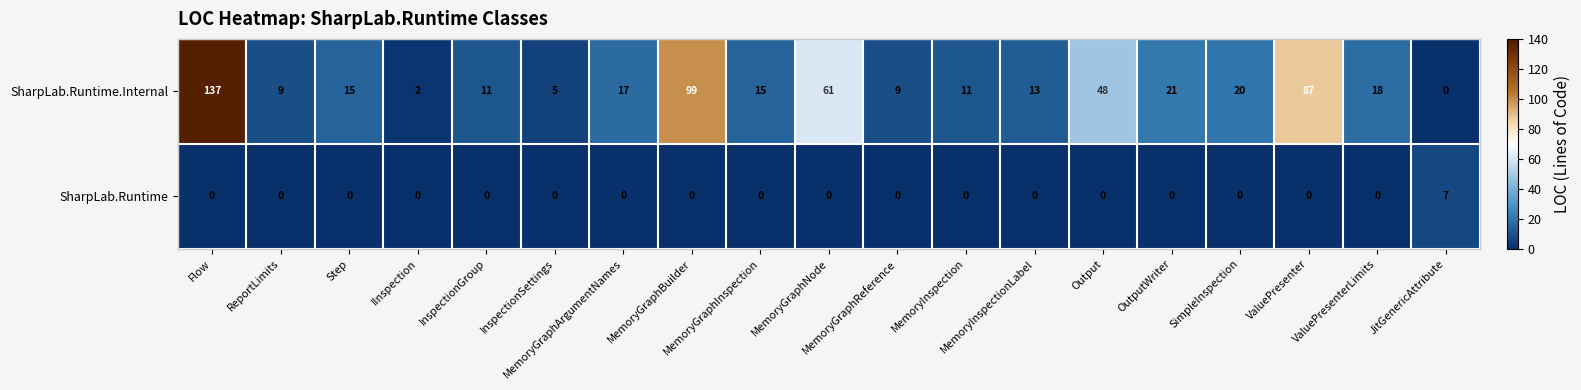

How many categories are shown in the chart?

19